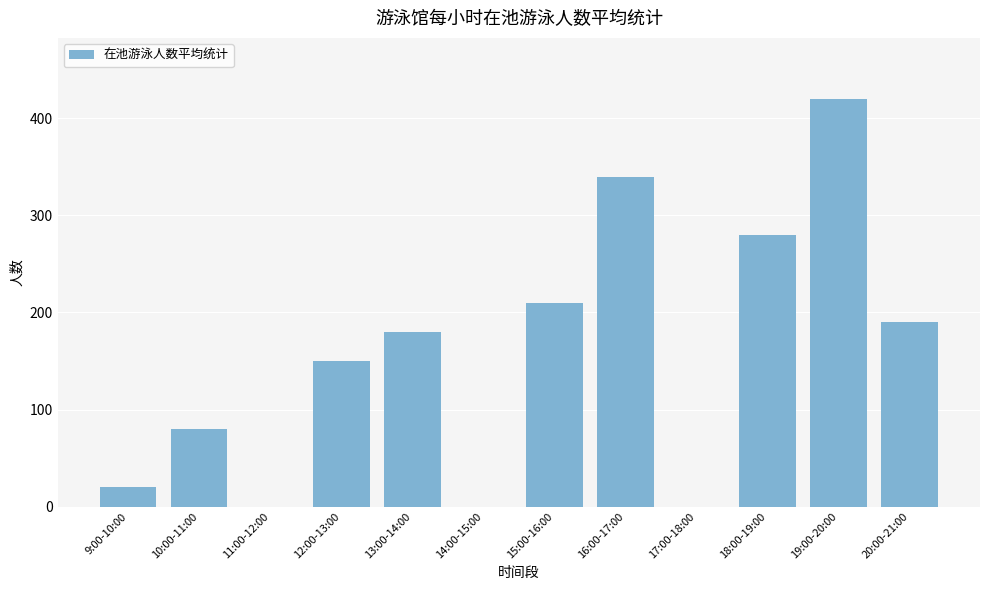

Are the bars horizontal?

No